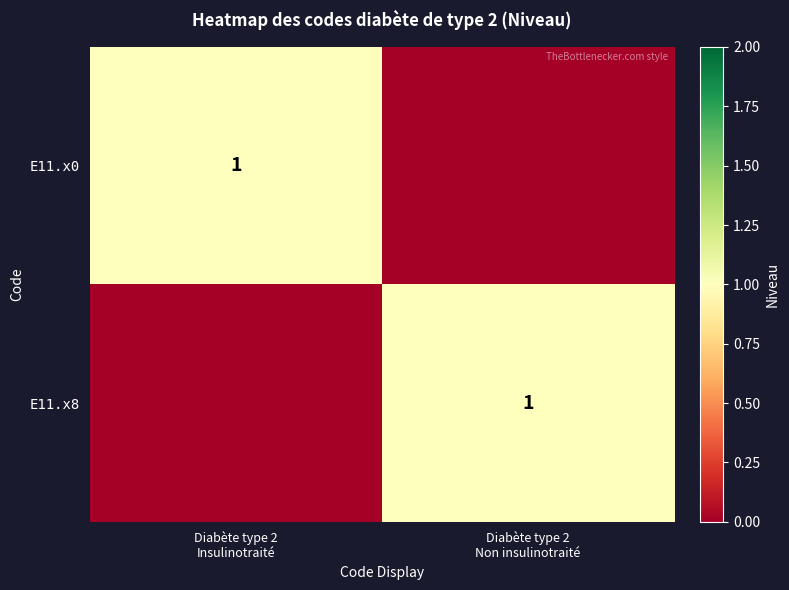

True or false: E11.x8 has a value of 0 at Diabète type 2 Non insulinotraité.

False